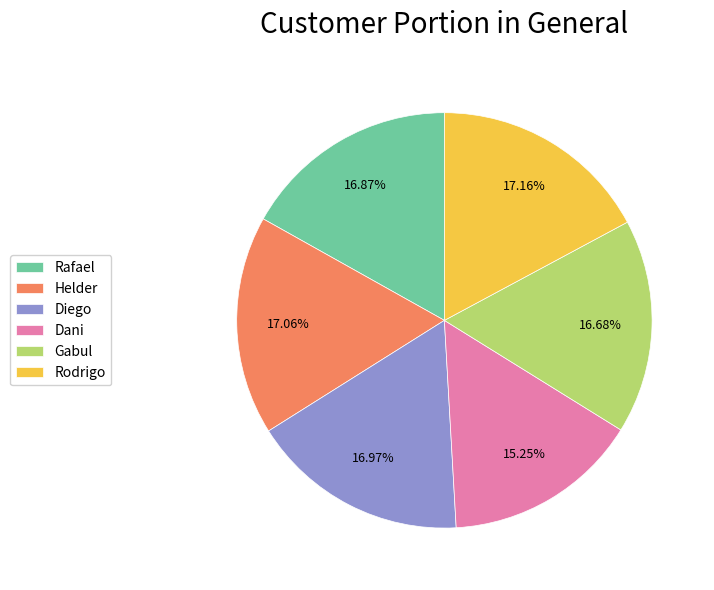

Which has a higher value, Gabul or Dani?

Gabul